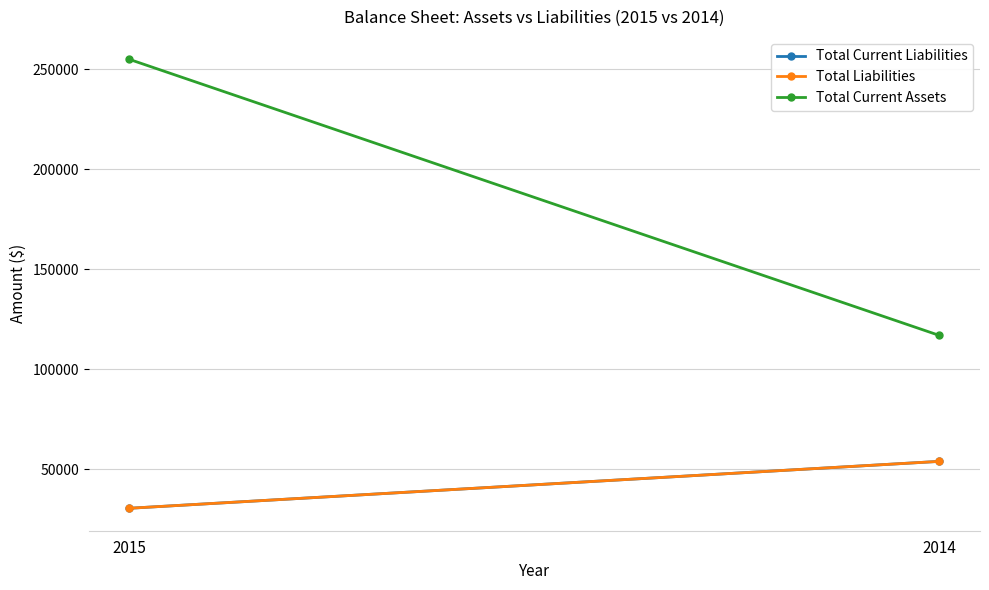

At which label is Total Current Assets closest to 185936?

2015